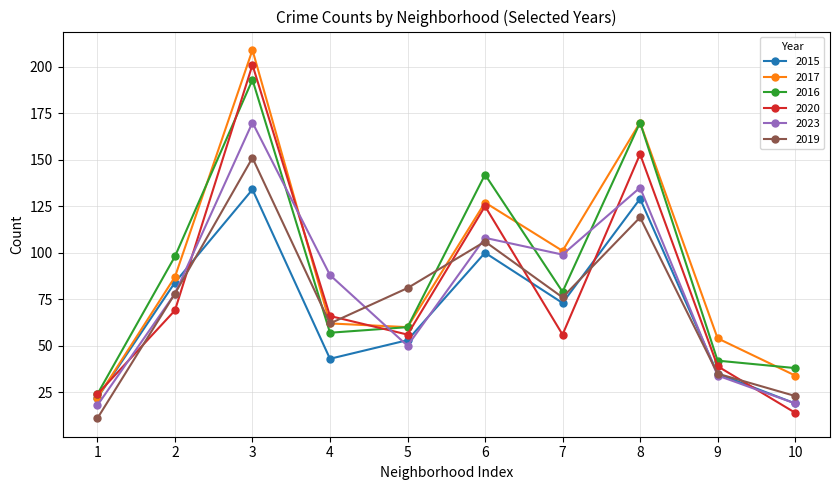

True or false: 2015 and 2023 cross at least once.

True